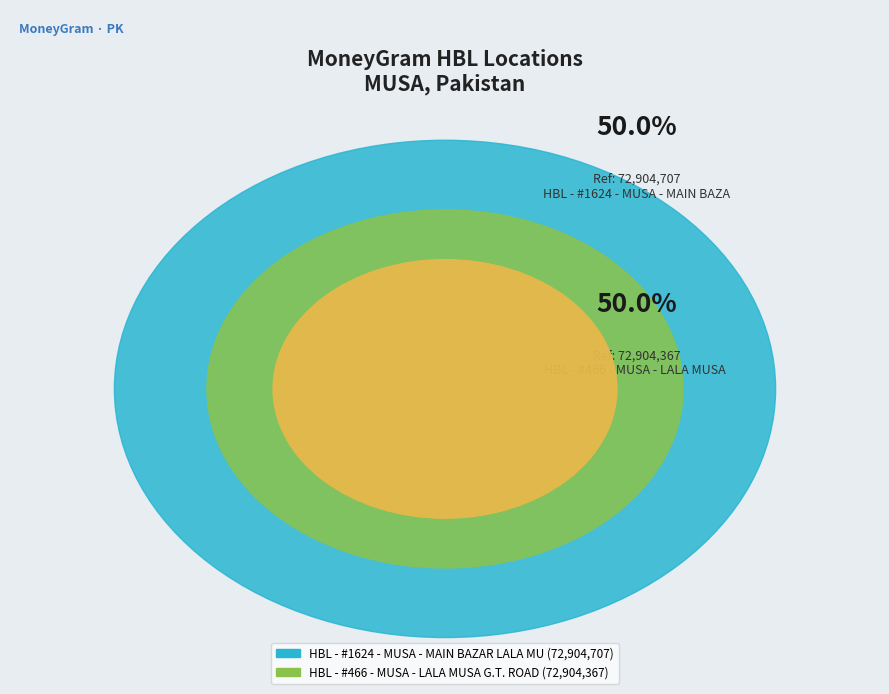

Approximately how many times larger is the value at HBL - #466 - MUSA - LALA MUSA G.T. ROAD compared to HBL - #1624 - MUSA - MAIN BAZAR LALA MU?

1.0